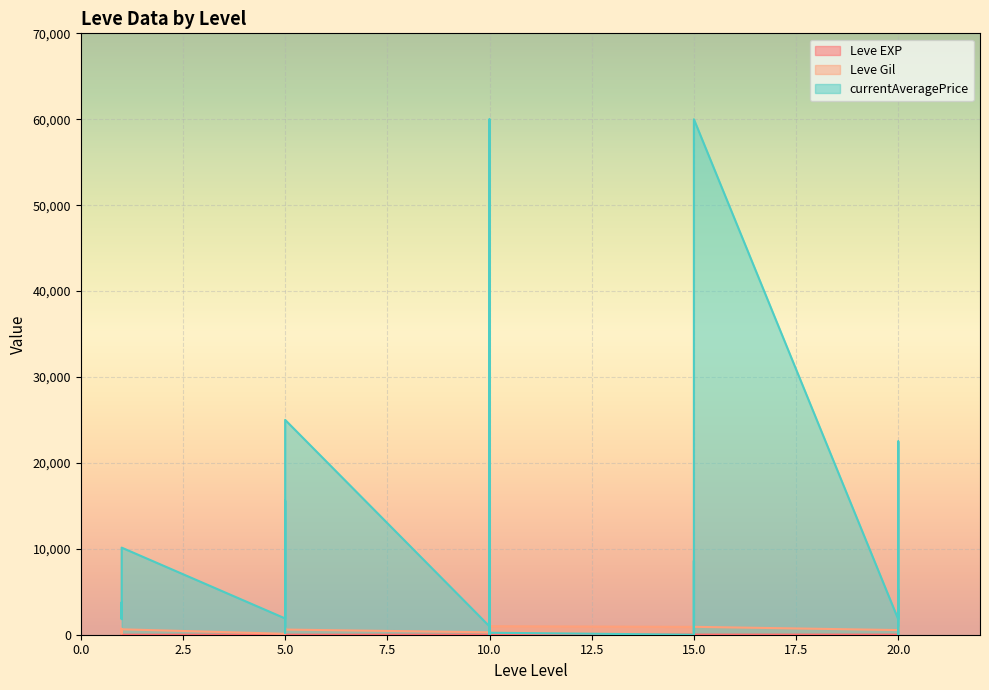

What is the difference between the Leve EXP values at 1 and 5?

5